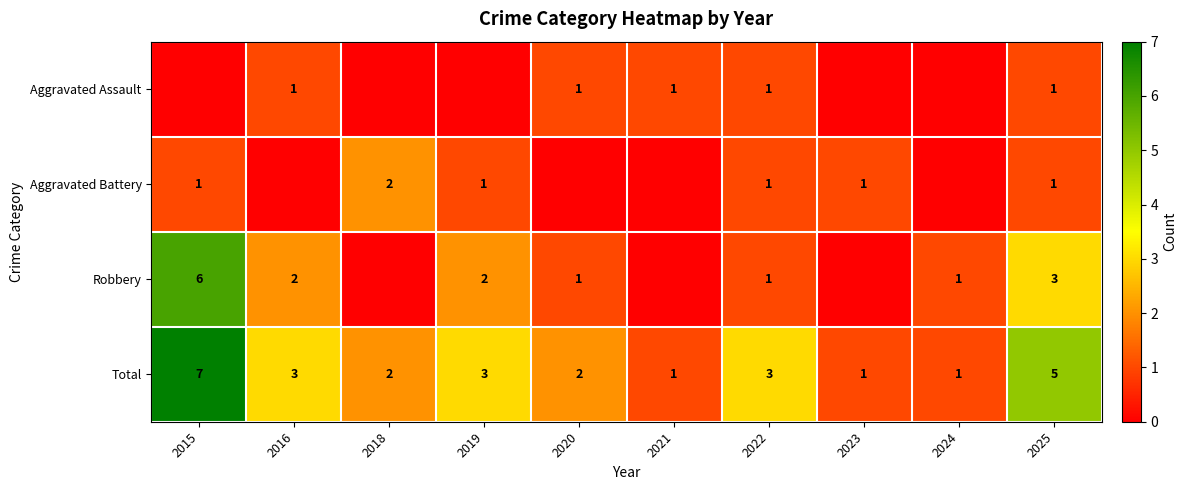

The Aggravated Assault series shows 1 at 2022. True or false?

True